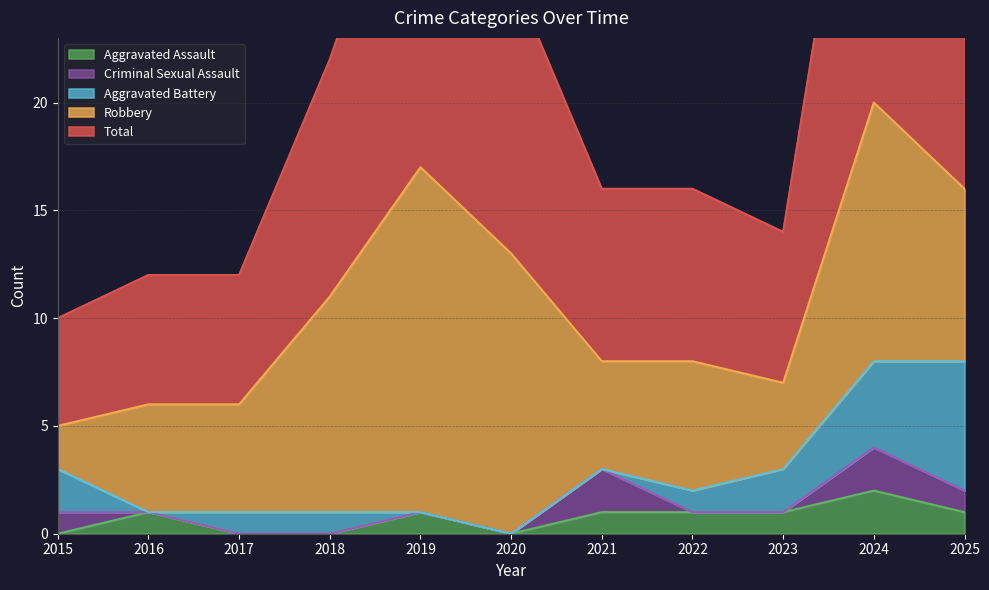

What is the difference between the maximum and minimum values in the Total series?

15